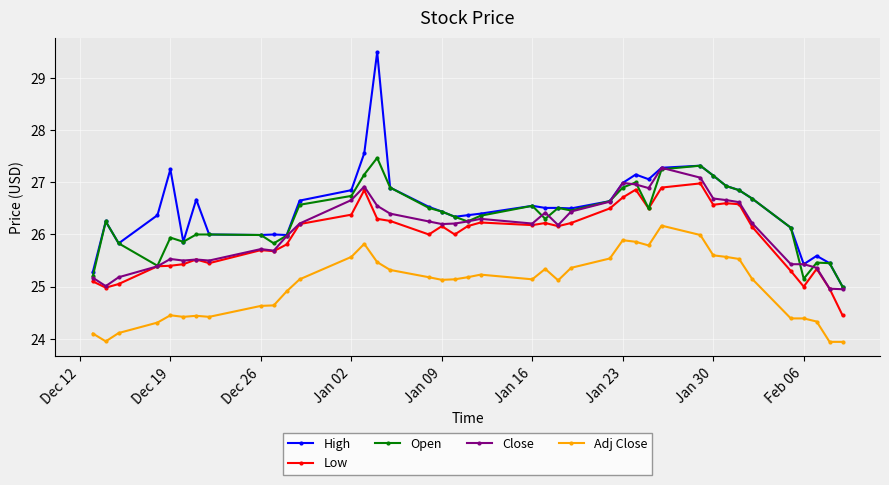

What is the value of the High point at the 30th from the left?

27.3